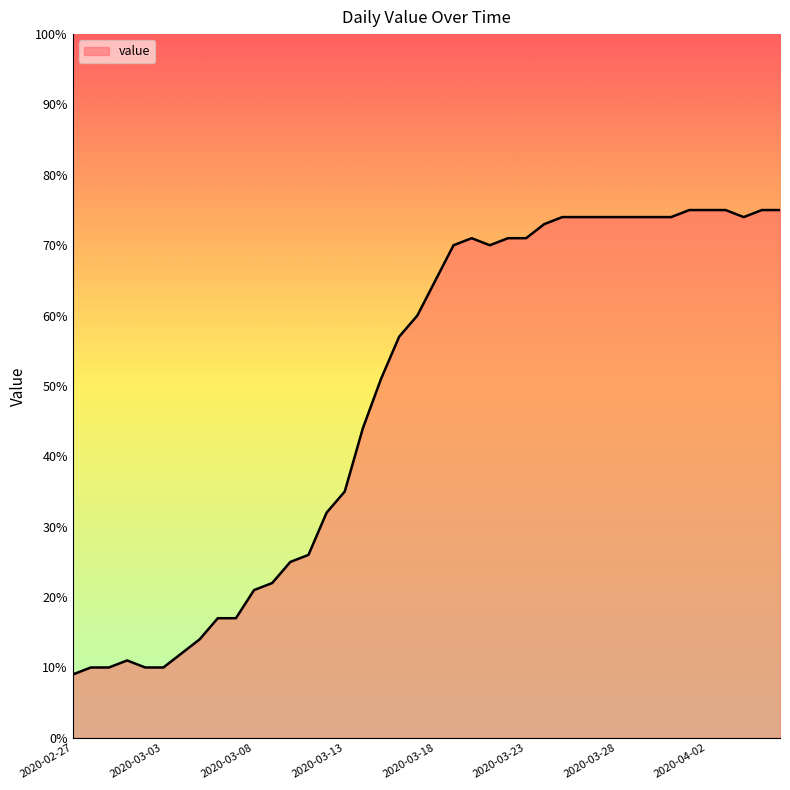

What is the greatest value displayed?

75